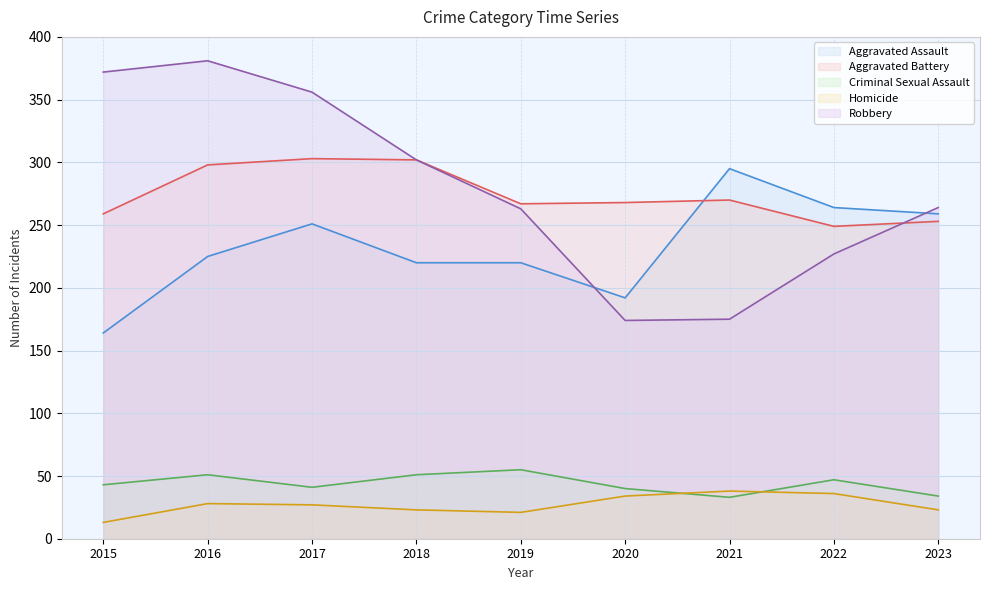

What is the value of the Criminal Sexual Assault point at the 3rd from the left?

41